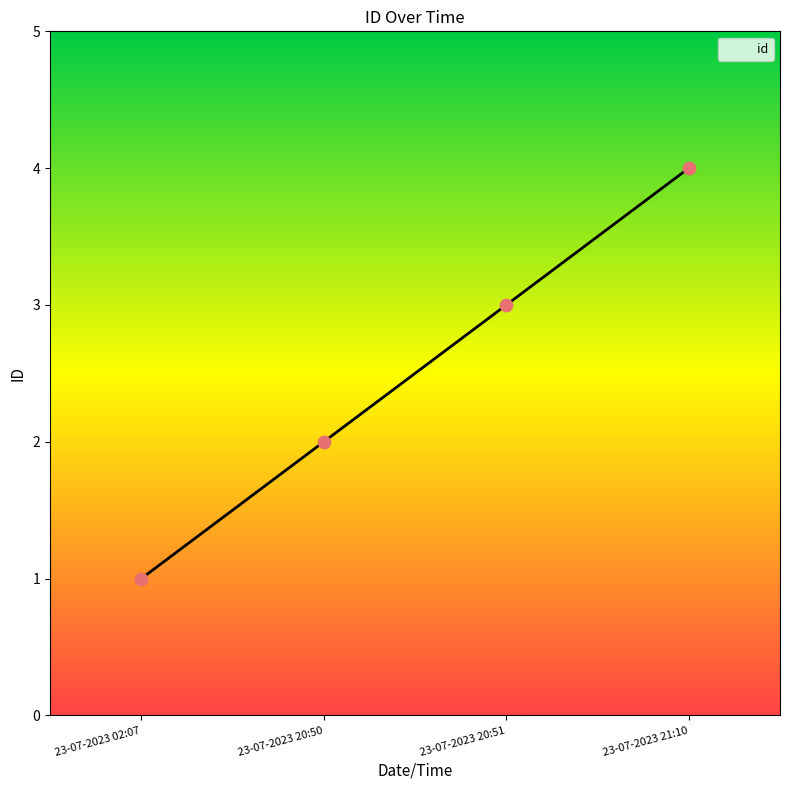

Which has a higher value, 23-07-2023 02:07 or 23-07-2023 20:51?

23-07-2023 20:51